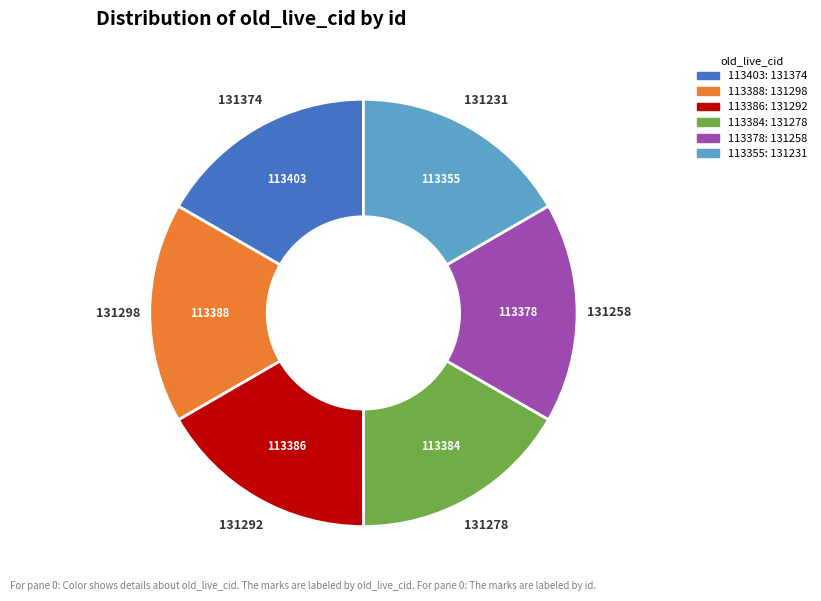

What is the ratio of the value at 113386 to the value at 113378?

1.0